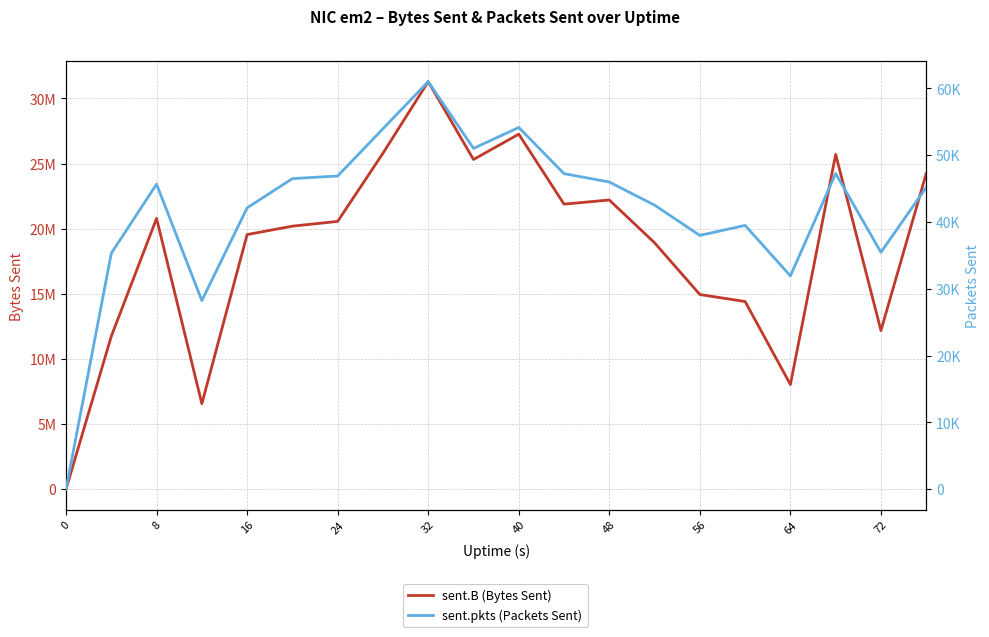

How many data points in sent.B (Bytes Sent) are less than 20559917?

10